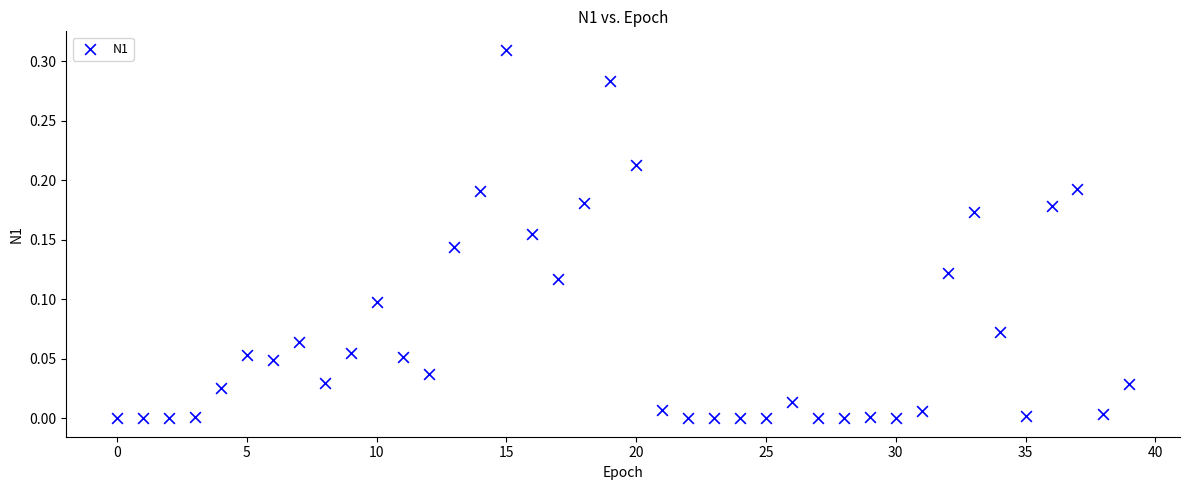

How many data points are displayed?

40